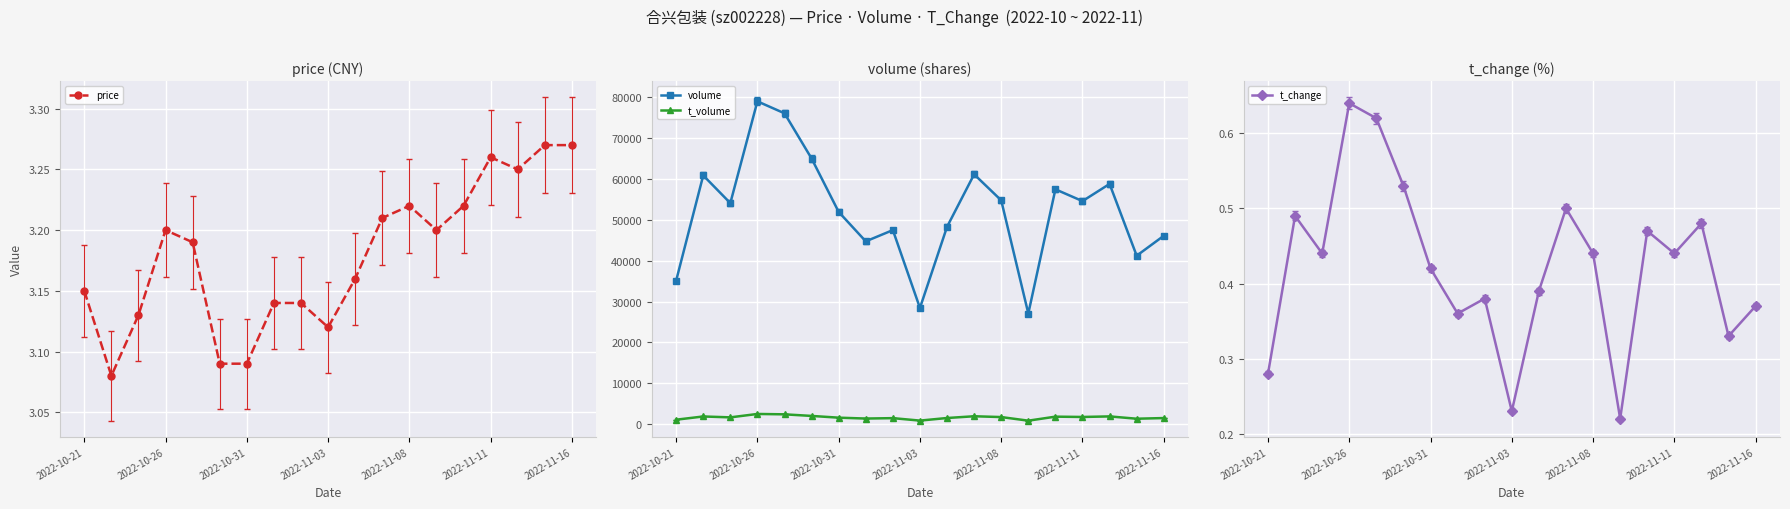

In volume, how many points are lower than both neighbors (excluding endpoints)?

6